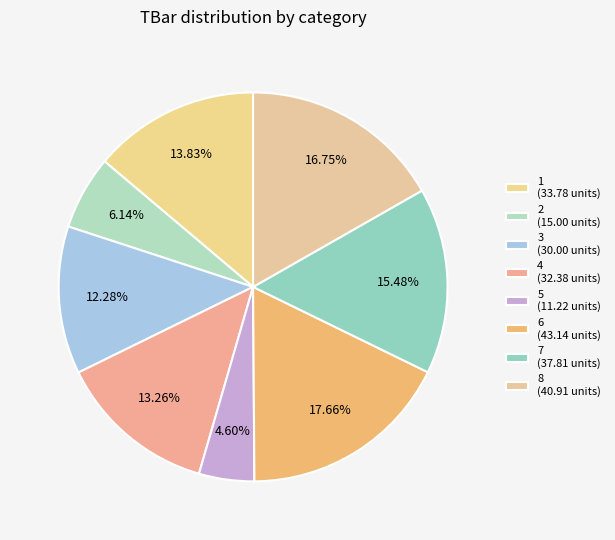

What is the total percentage of 4 and 1?

27.1%